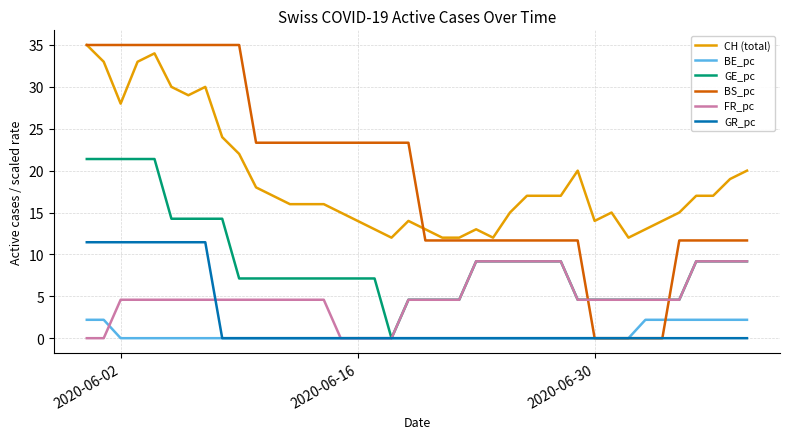

Which series has the widest spread of values?

BS_pc